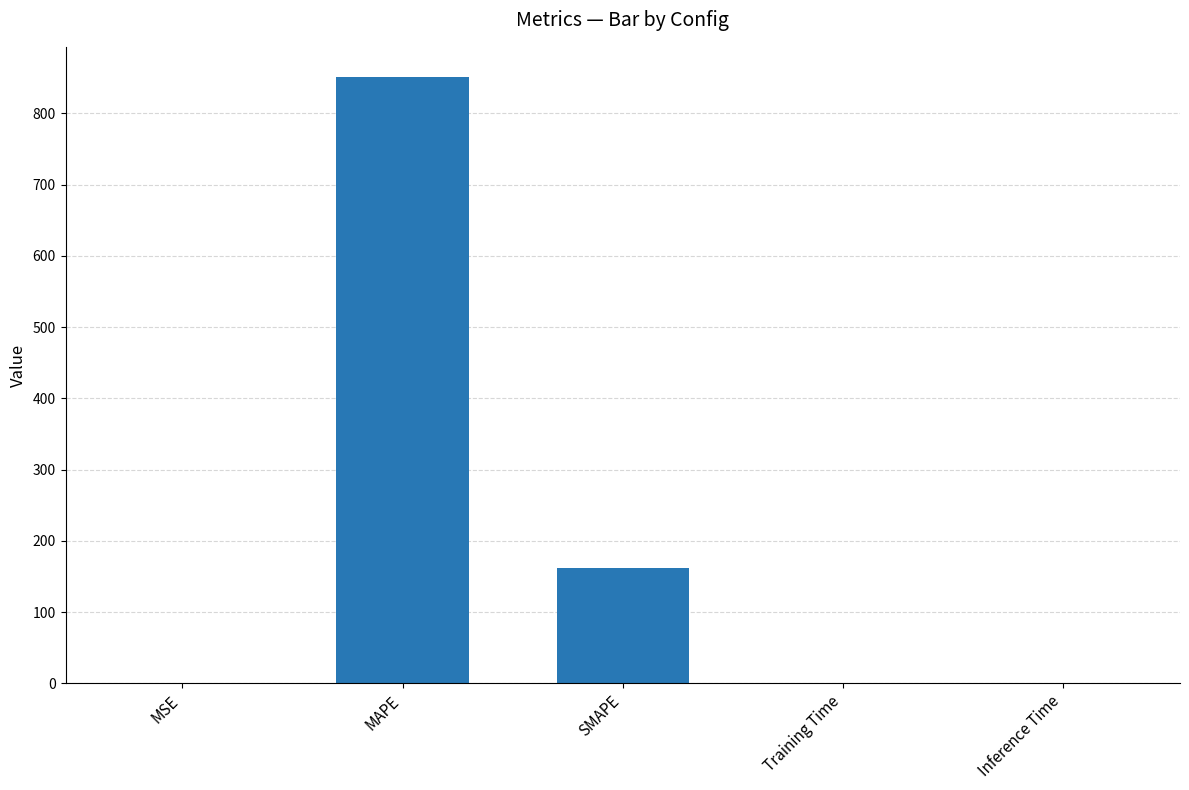

What is the greatest value displayed?

850.9